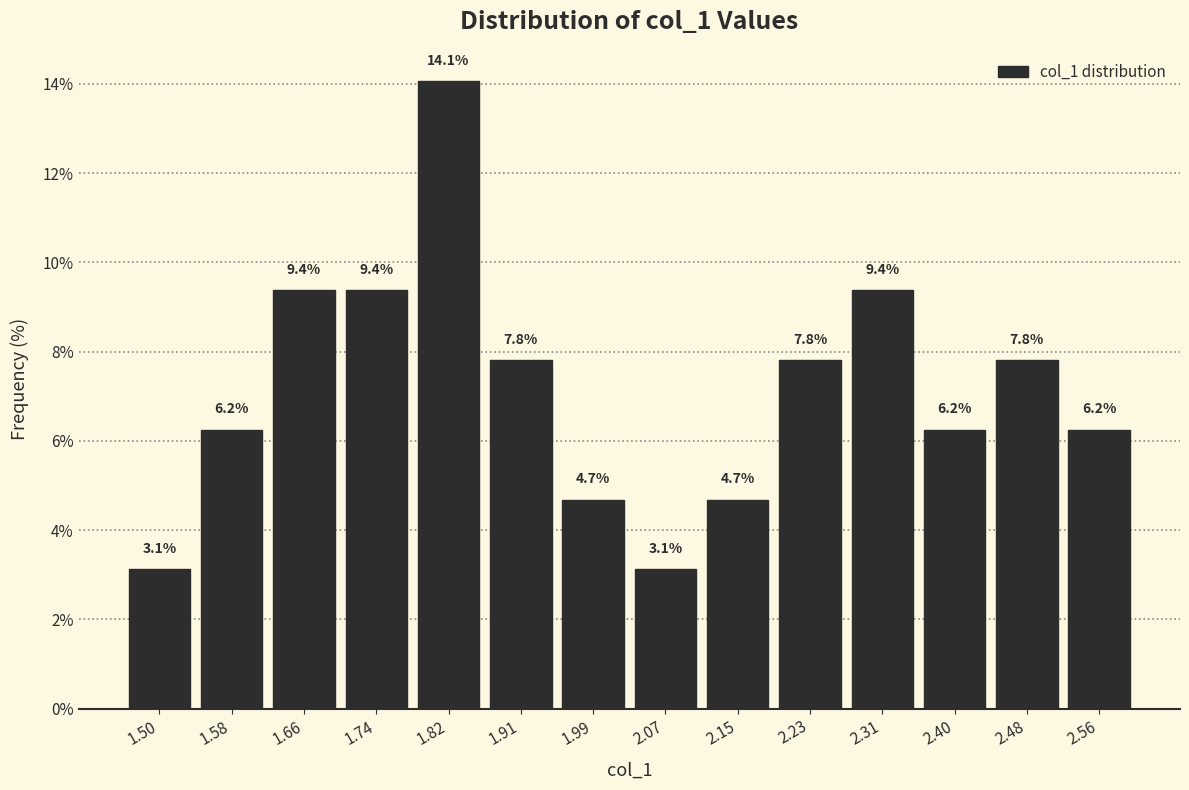

Which range on the x-axis has the tallest bar?

1.78 to 1.86